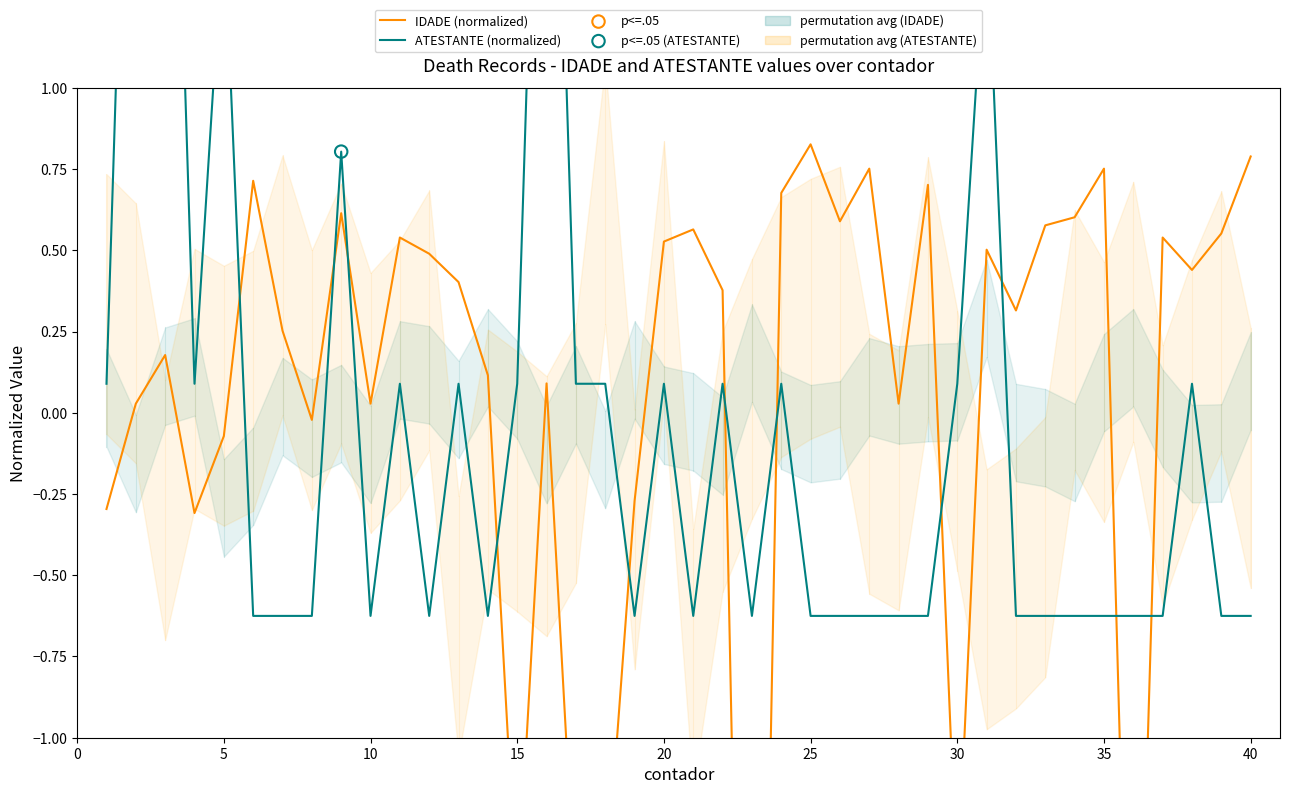

What is the total value across all series at 19?

-0.9